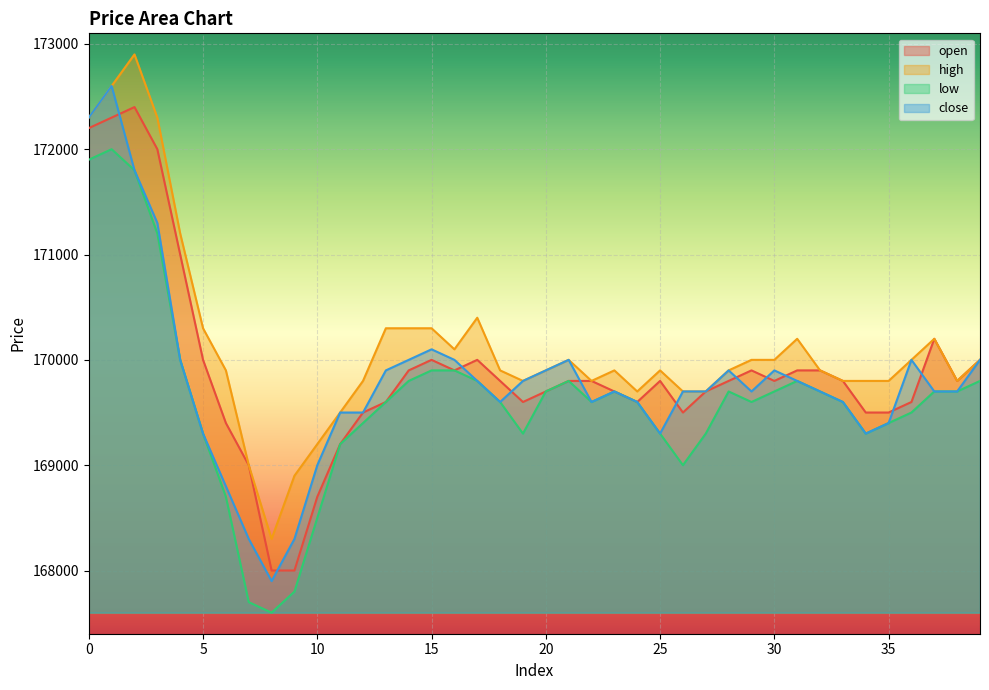

What is the value of the close point at the 4th from the left?

171300